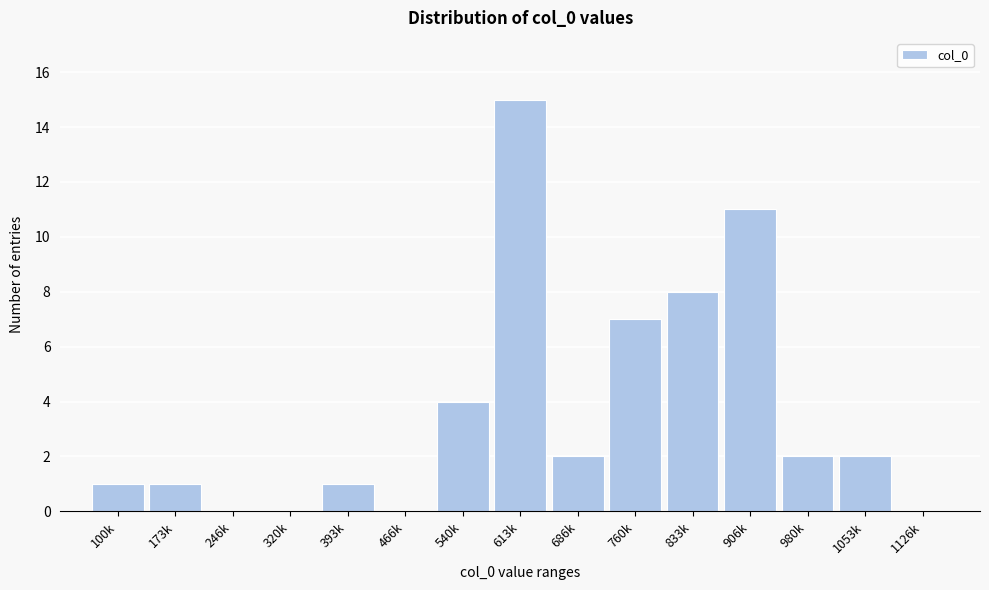

Reading left to right, list all the values displayed in this chart.

100k=1	173k=1	246k=0	320k=0	393k=1	466k=0	540k=4	613k=15	686k=2	760k=7	833k=8	906k=11	980k=2	1053k=2	1126k=0